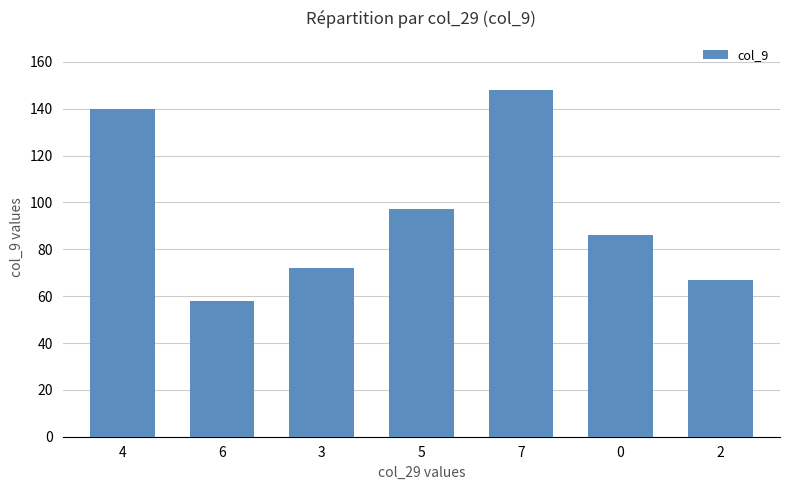

Reading right to left, extract all data points from this chart.

2=67	0=86	7=148	5=97	3=72	6=58	4=140